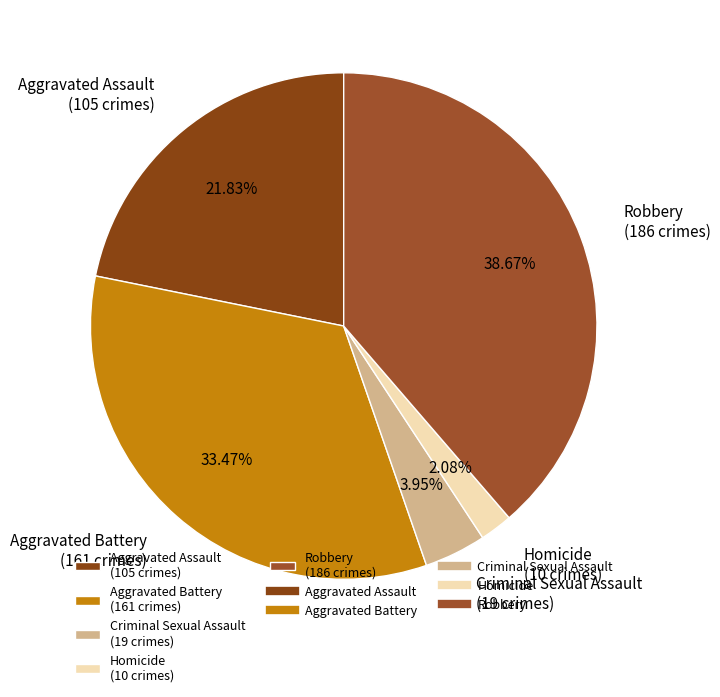

Does any single category account for the majority?

No